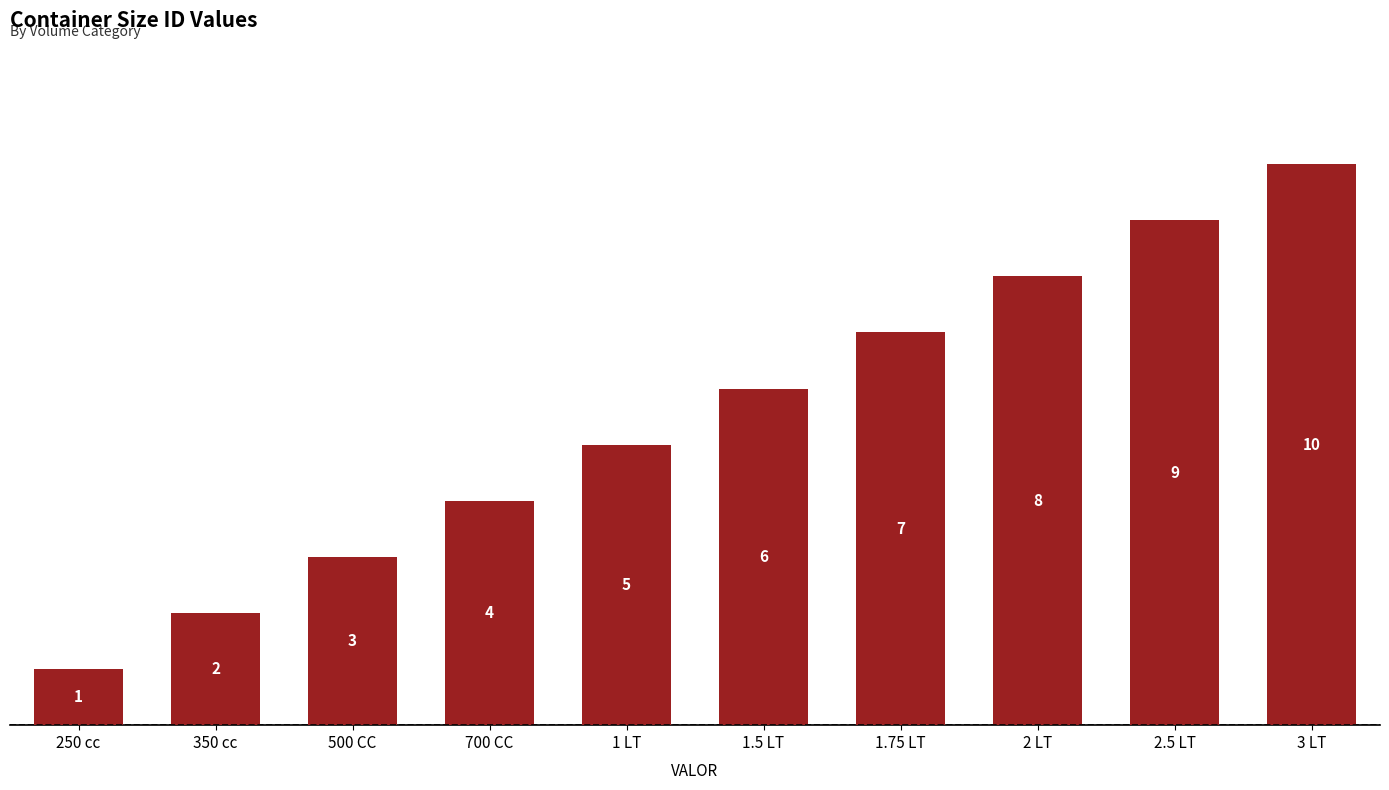

How many data points are less than 6?

5